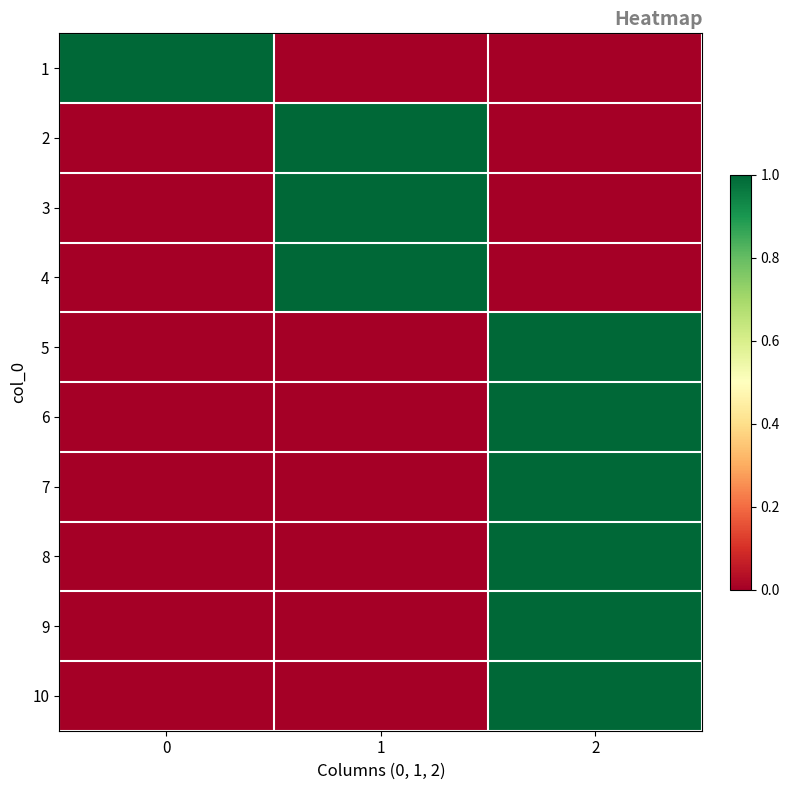

At 0, list the series in order from largest to smallest.

1, 2, 3, 4, 5, 6, 7, 8, 9, 10